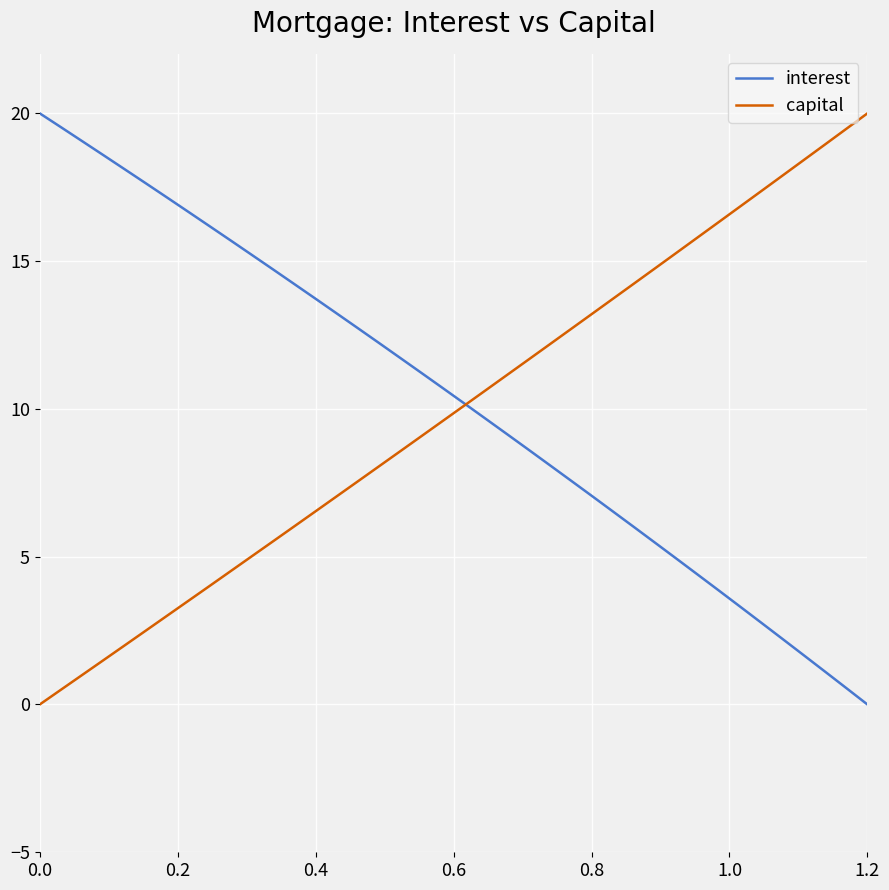

What is the greatest value displayed?

20.0